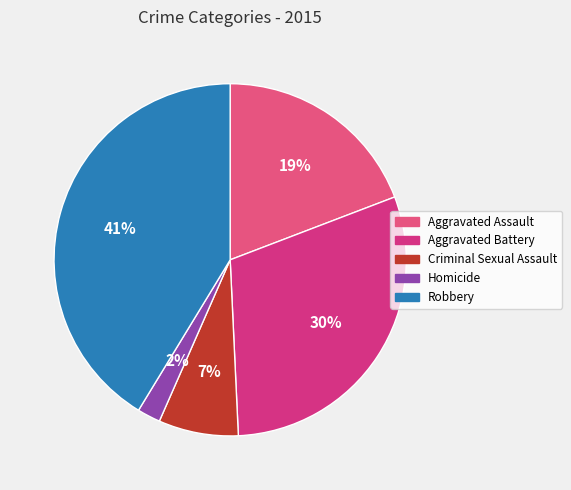

What is the smallest slice in the pie chart?

Homicide